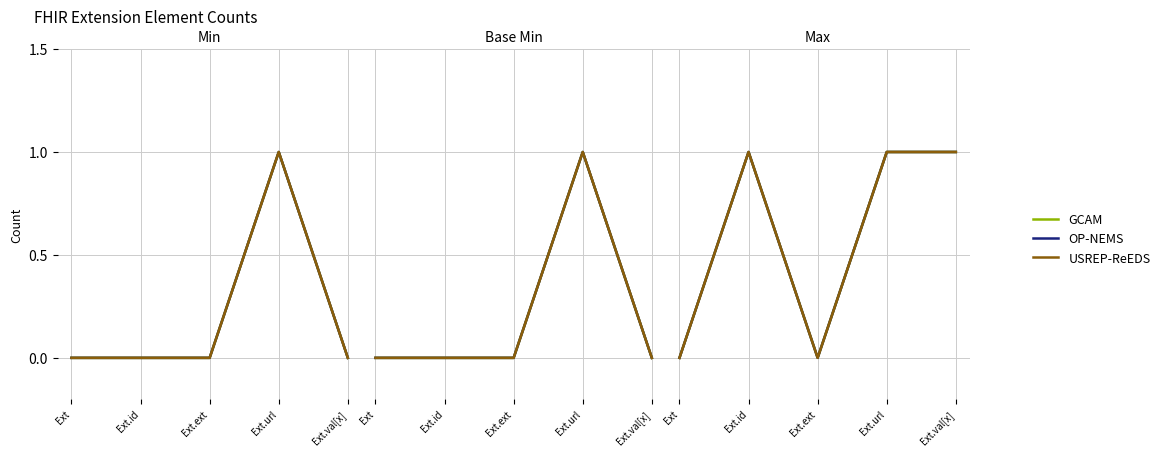

True or false: OP-NEMS and GCAM intersect in this chart.

False